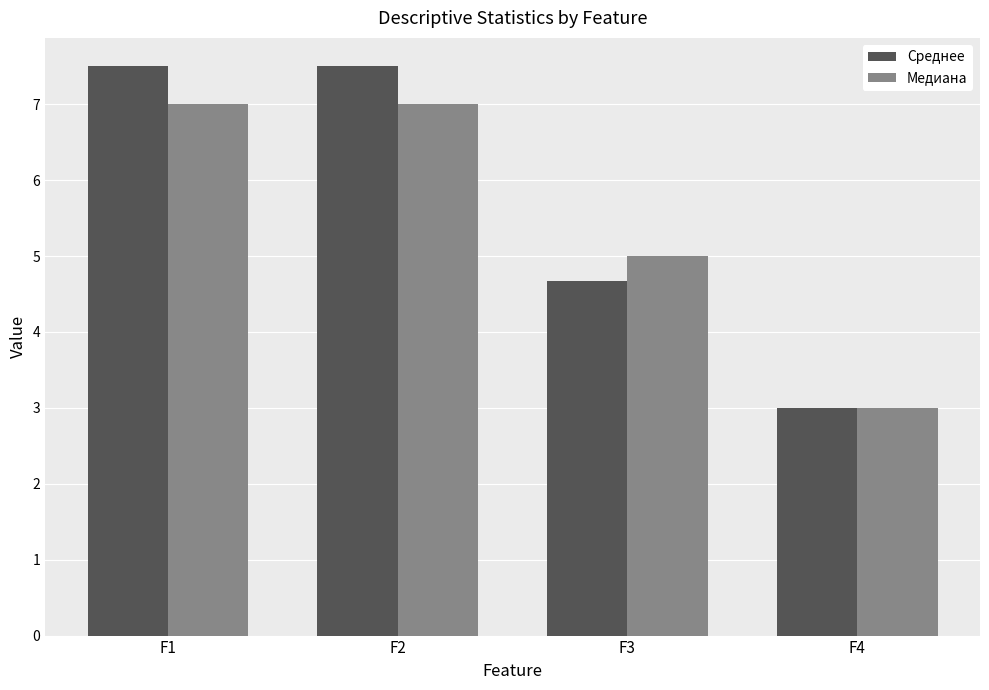

What value does the Медиана series have at F3?

5.0